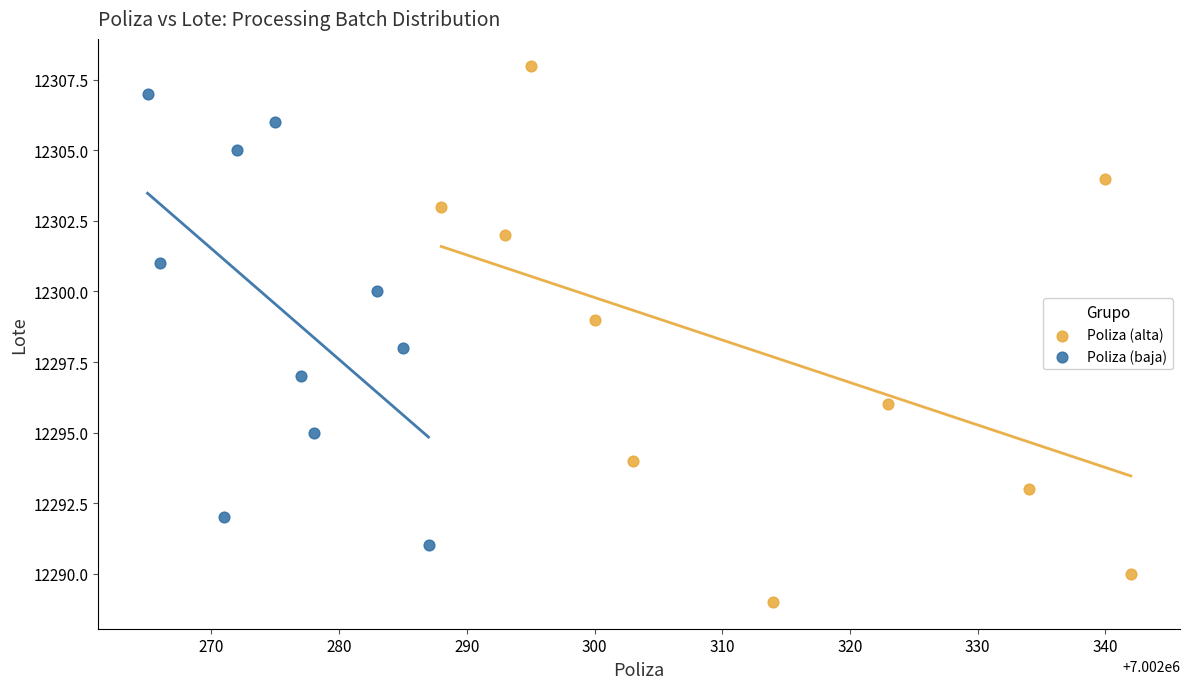

What are all the series names shown in the legend?

Poliza (alta), Poliza (baja)